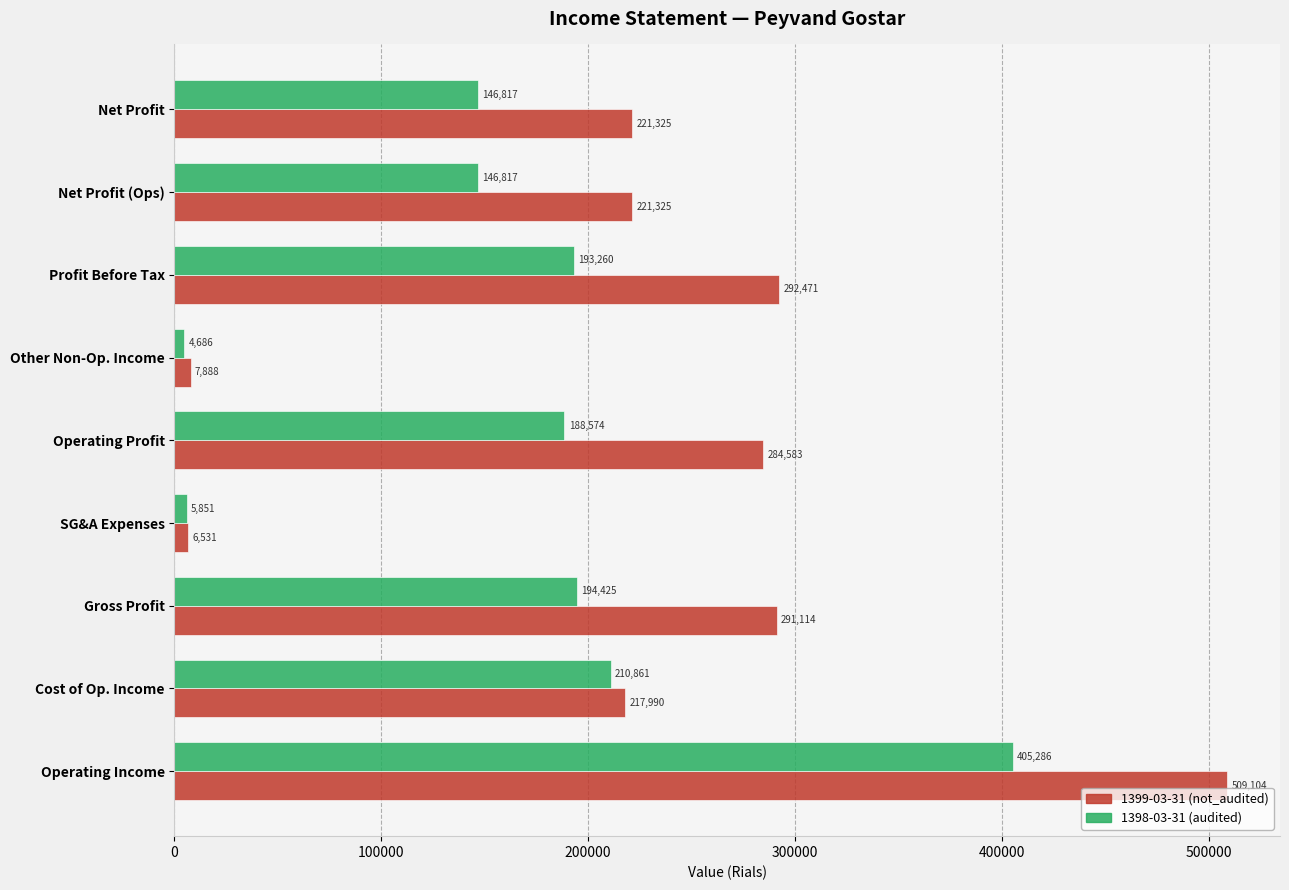

What is the total value across all series at Gross Profit?

485539